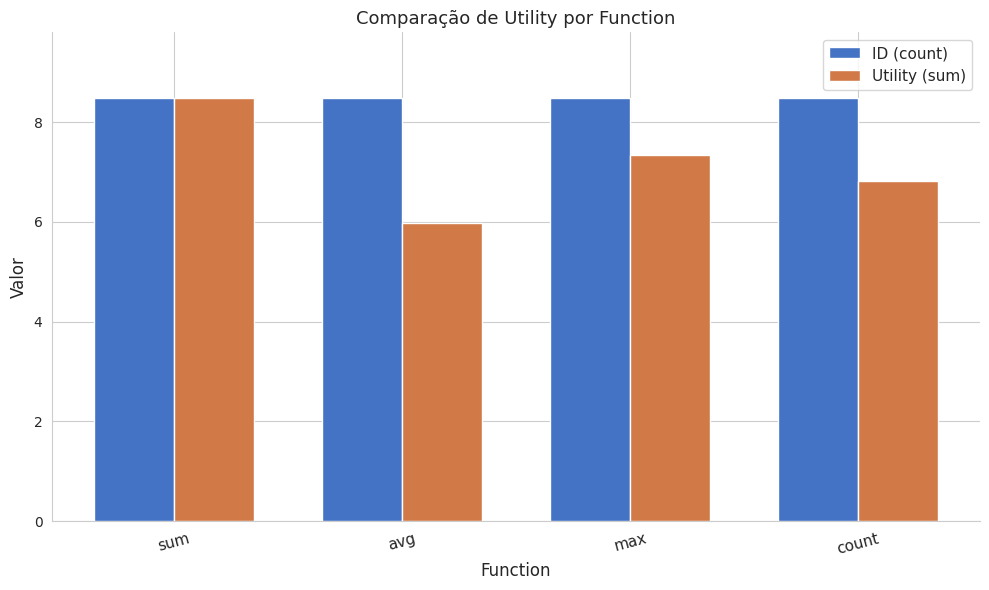

Reading left to right, what are all the values shown in this chart?

ID (count): sum=8.5	avg=8.5	max=8.5	count=8.5
Utility (sum): sum=8.5	avg=6.0	max=7.3	count=6.8